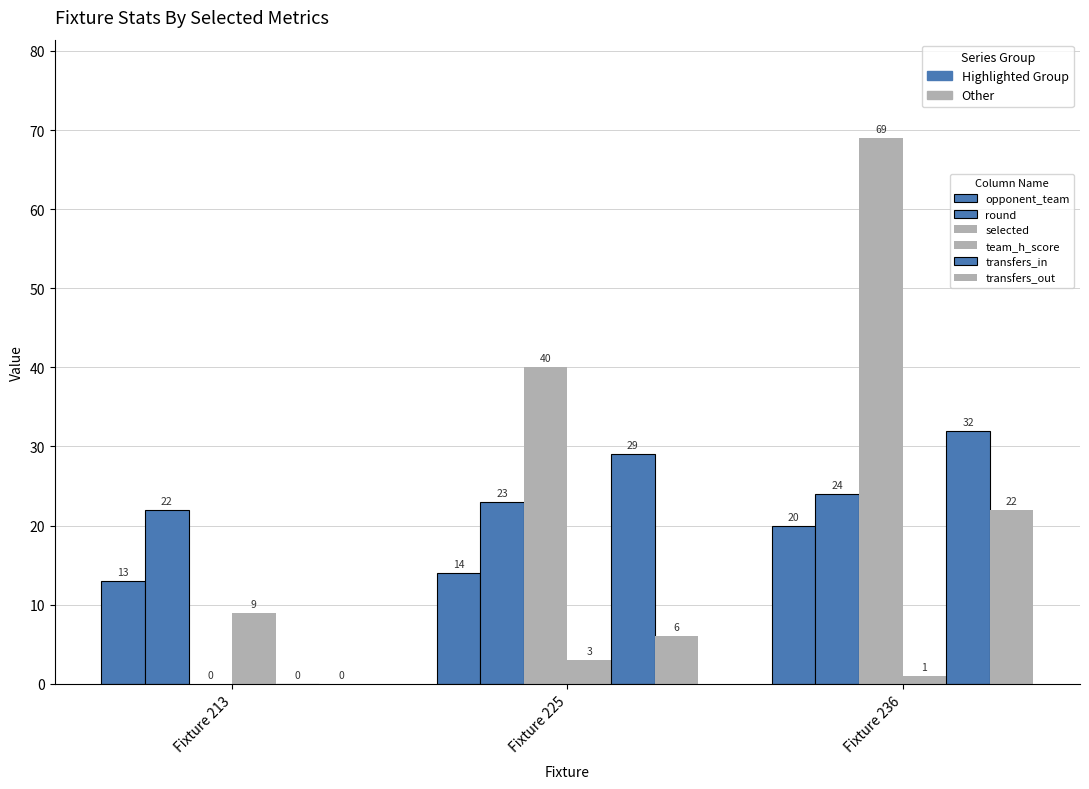

What is the difference between the maximum and minimum values in the transfers_out series?

22